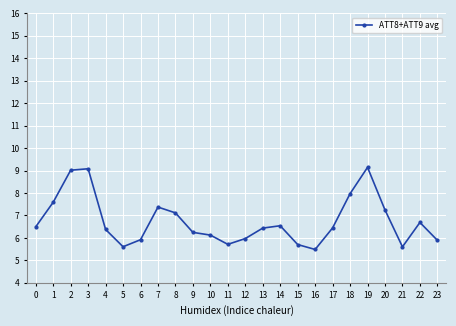

What is the sum of the values at 22 and 12?

12.7